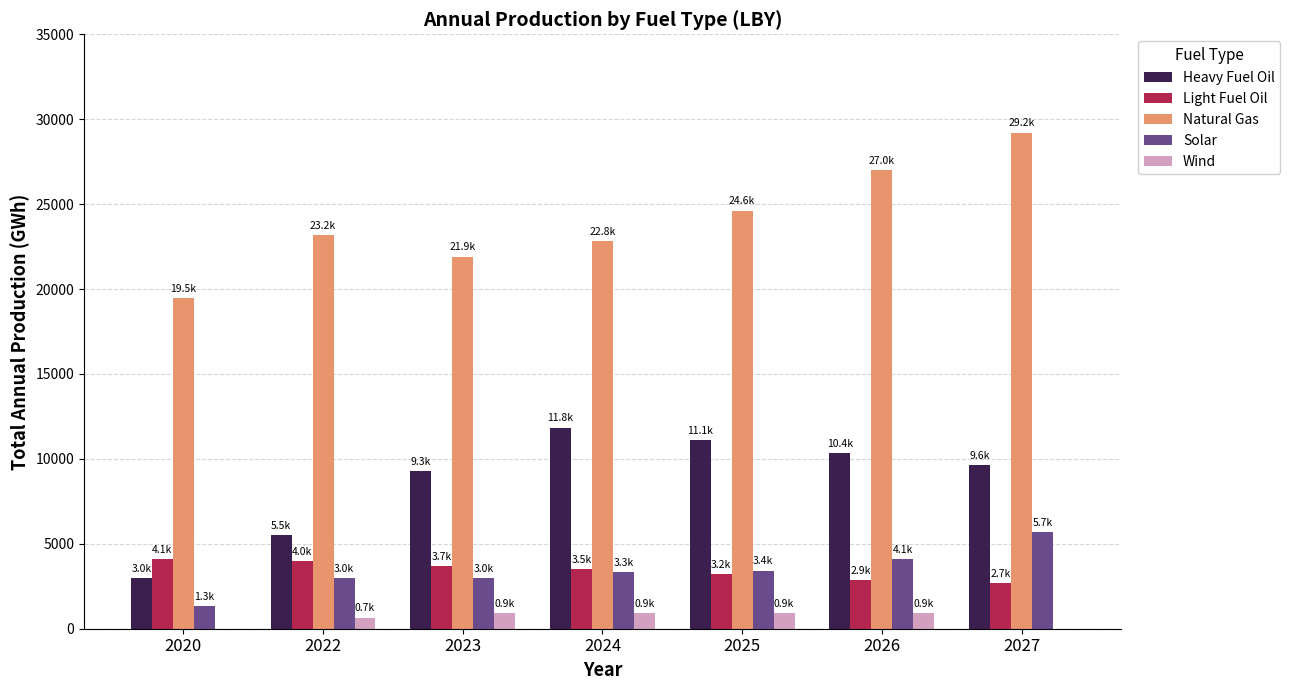

Which series has the largest range (max minus min)?

Natural Gas